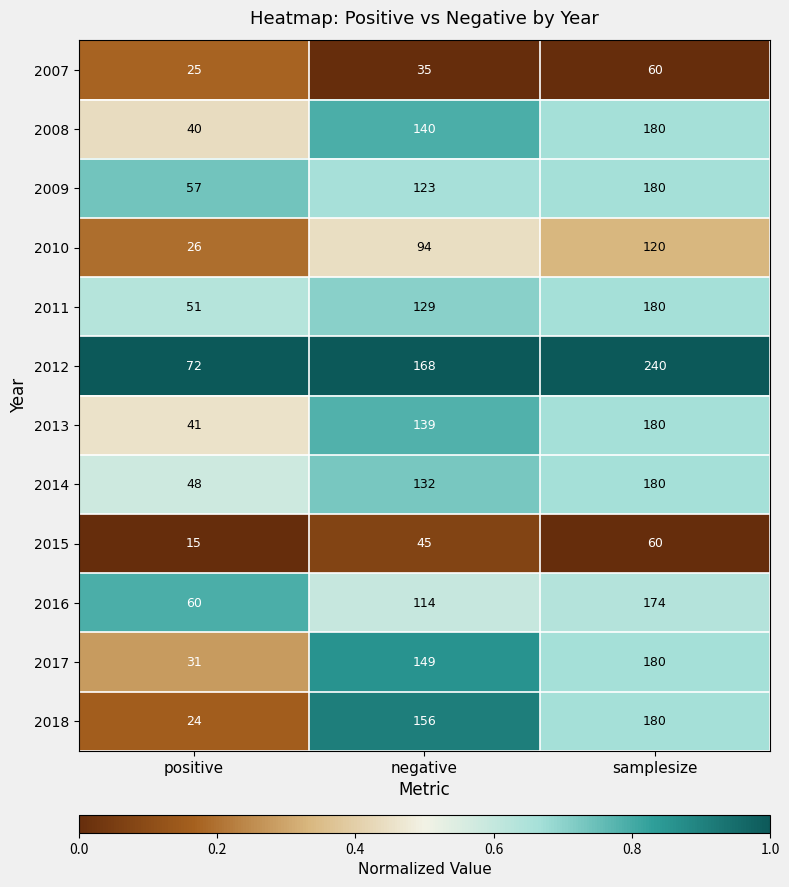

Count the number of categories in the chart.

3